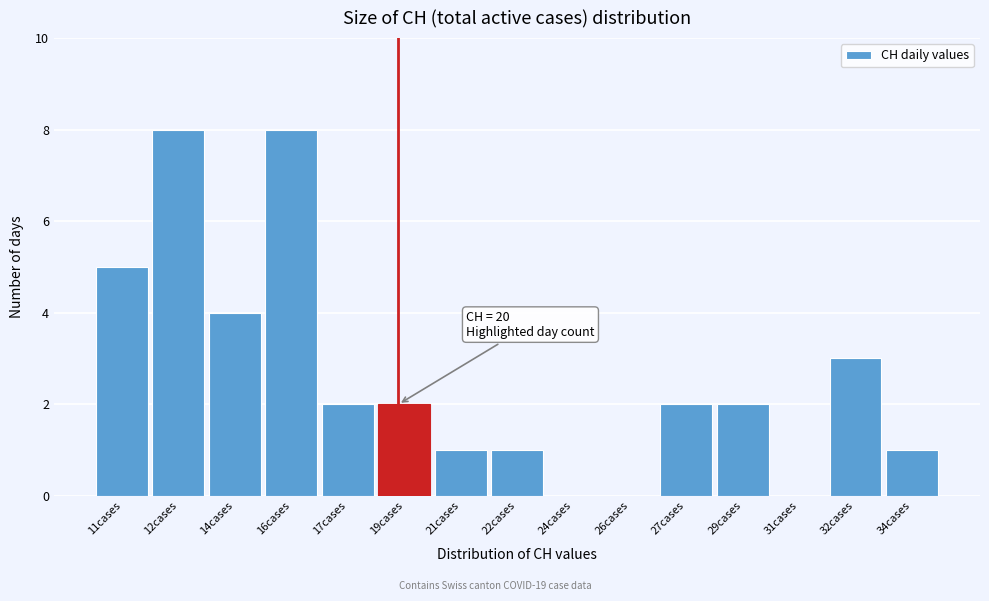

Reading right to left, what are all the values shown in this chart?

34cases=1	32cases=3	31cases=0	29cases=2	27cases=2	26cases=0	24cases=0	22cases=1	21cases=1	19cases=2	17cases=2	16cases=8	14cases=4	12cases=8	11cases=5